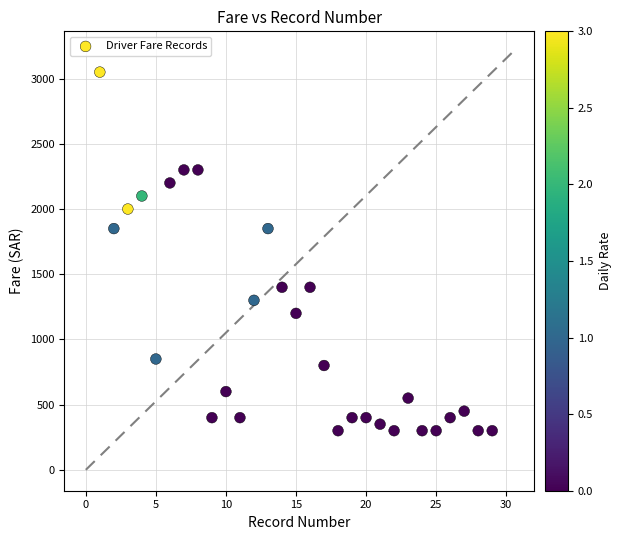

What is the range of X values (max minus min)?

28